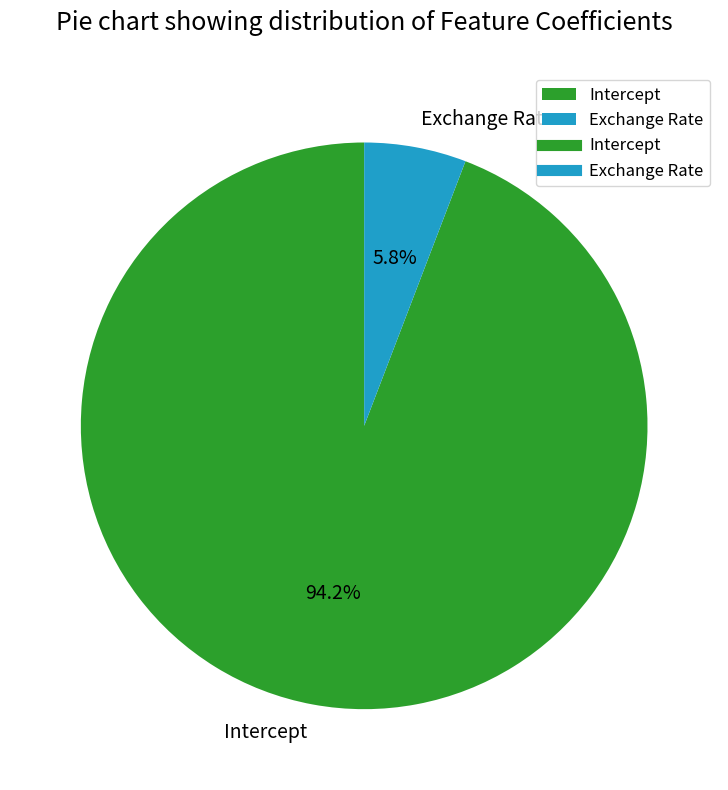

The Intercept slice represents 88% of the pie. True or false?

False